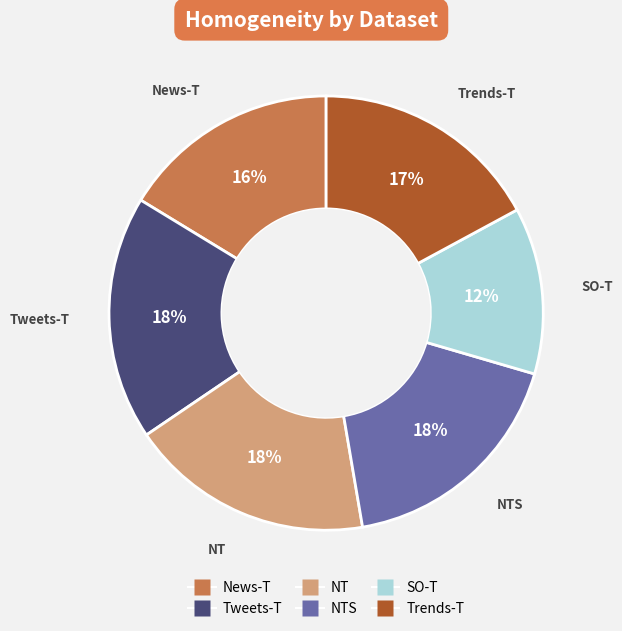

To the nearest percent, what is the average slice percentage?

17%